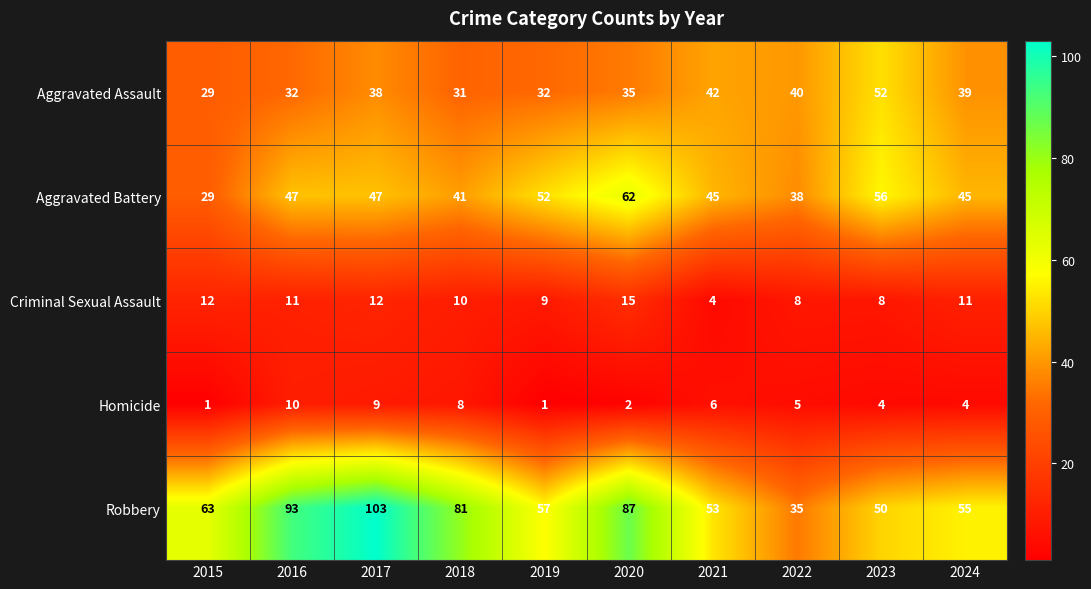

What is the sum of all Criminal Sexual Assault values?

100